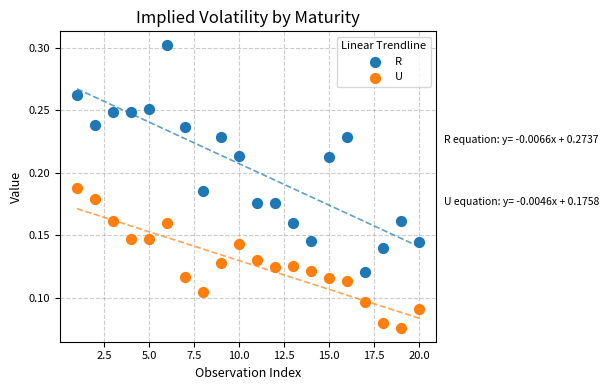

Which series has the widest spread of Y values?

R